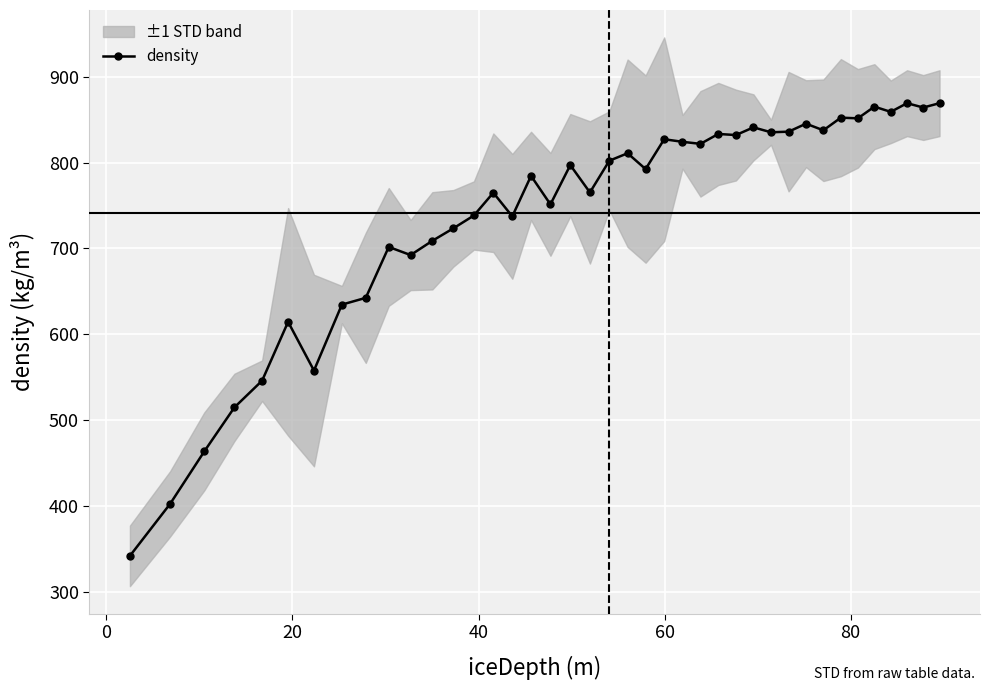

How many data points are above 797?

20